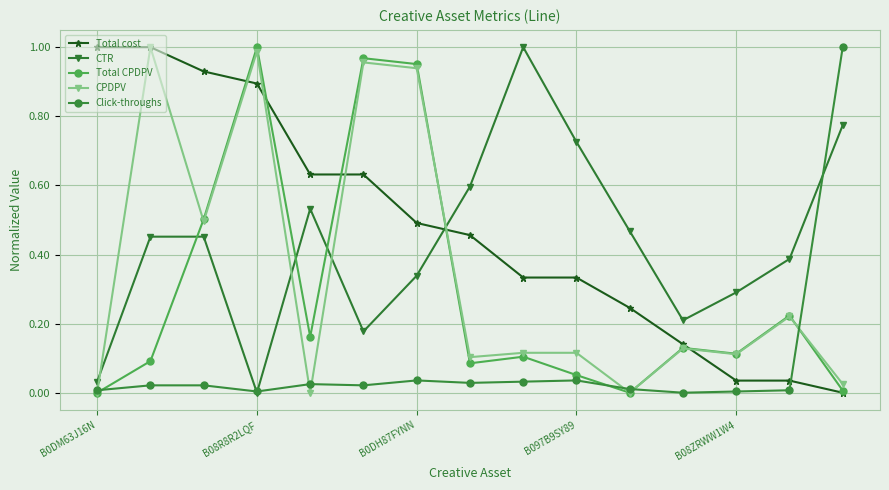

Which series has the largest total across all categories?

Total cost